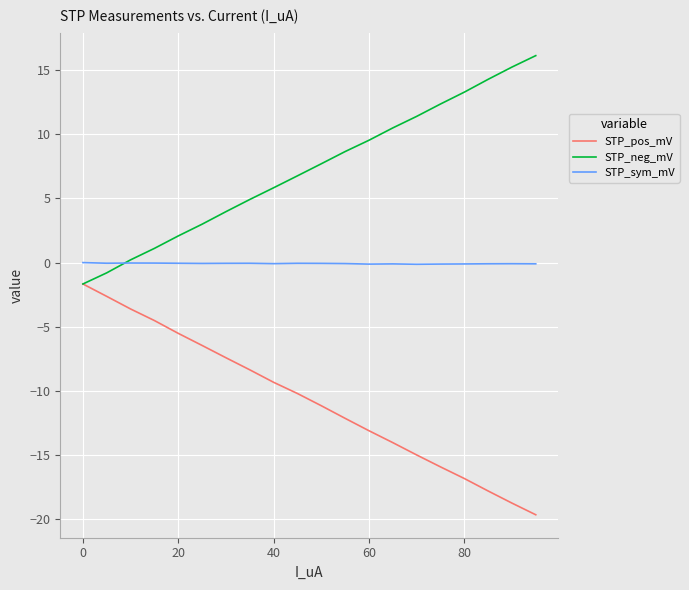

What is the lowest value of the STP_neg_mV series?

-1.7